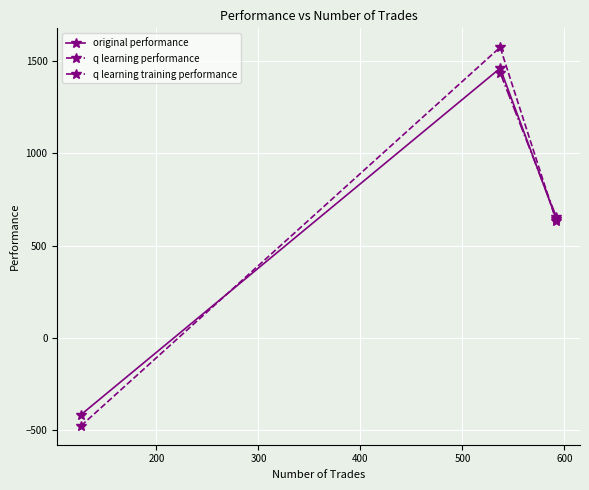

What is the highest value of the original performance series?

1462.8